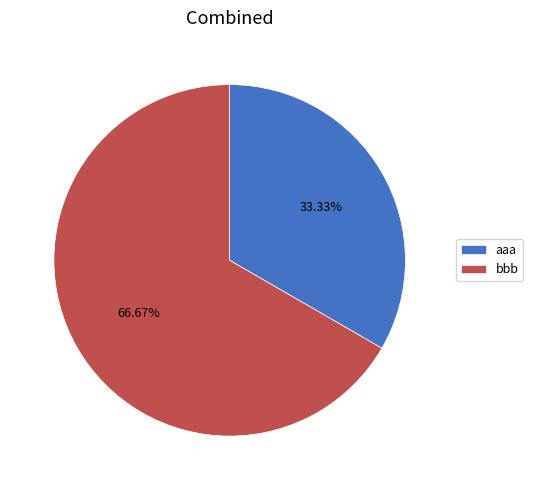

What percentage is the aaa slice, to the nearest percent?

33%